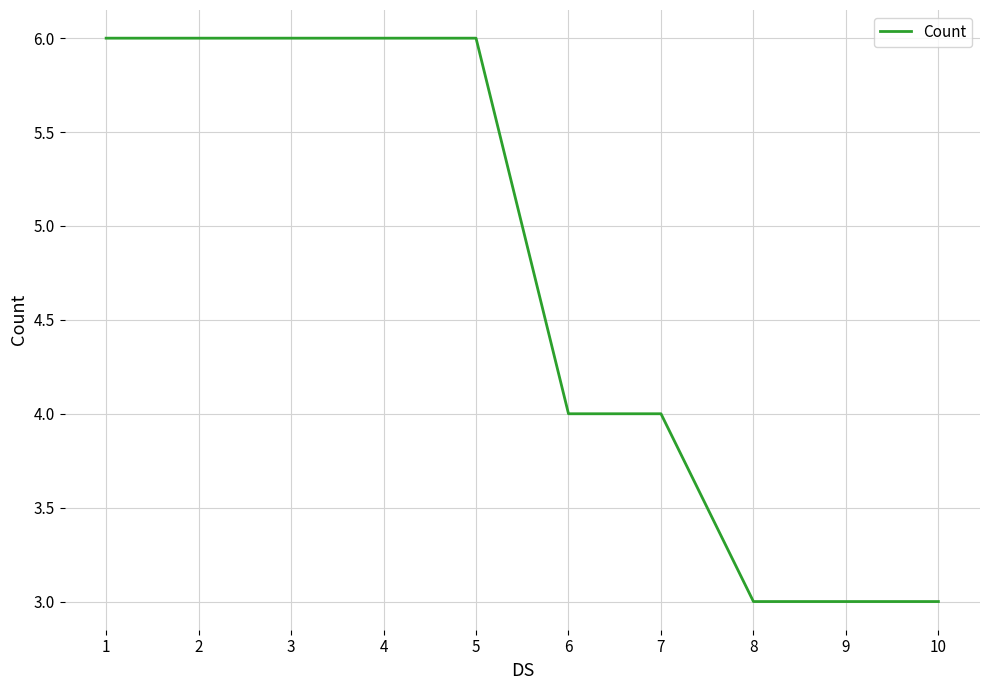

True or false: the data shows 6 at 1.

True